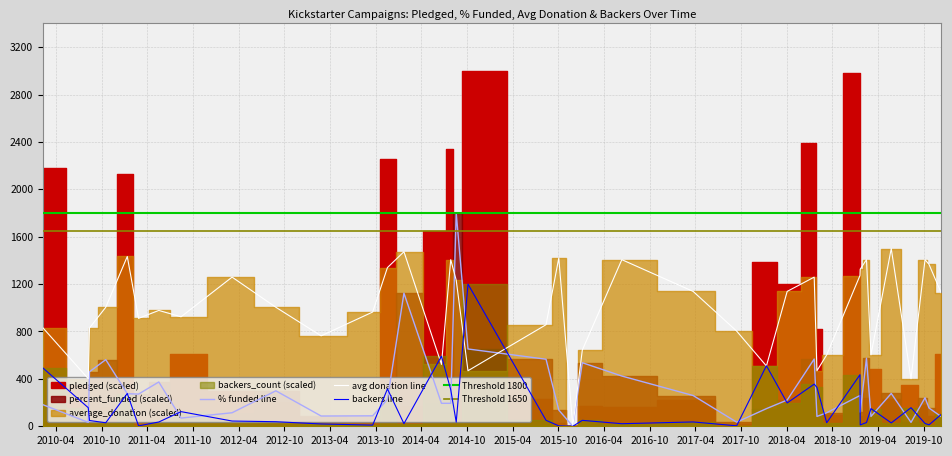

What is the average value of the percent_funded series?

305.7